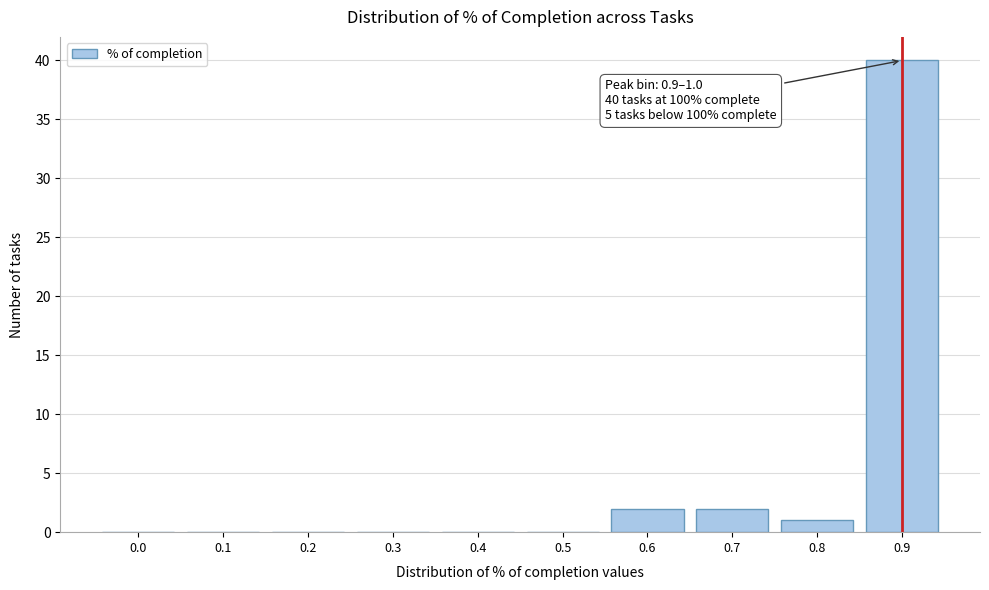

Reading right to left, list all the values displayed in this chart.

0.9=40	0.8=1	0.7=2	0.6=2	0.5=0	0.4=0	0.3=0	0.2=0	0.1=0	0.0=0